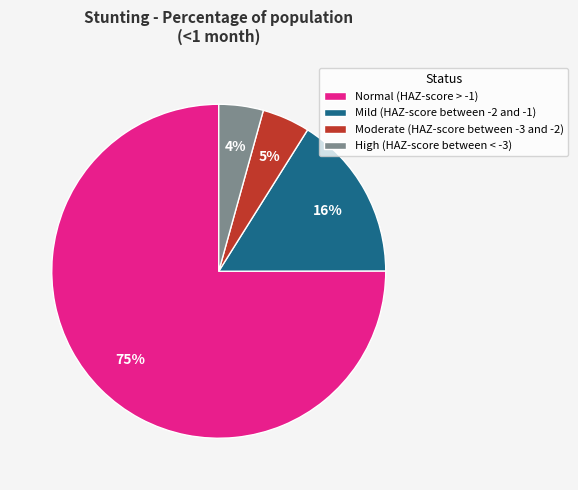

Do Normal (HAZ-score > -1) and Moderate (HAZ-score between -3 and -2) together represent more than half of the pie?

Yes